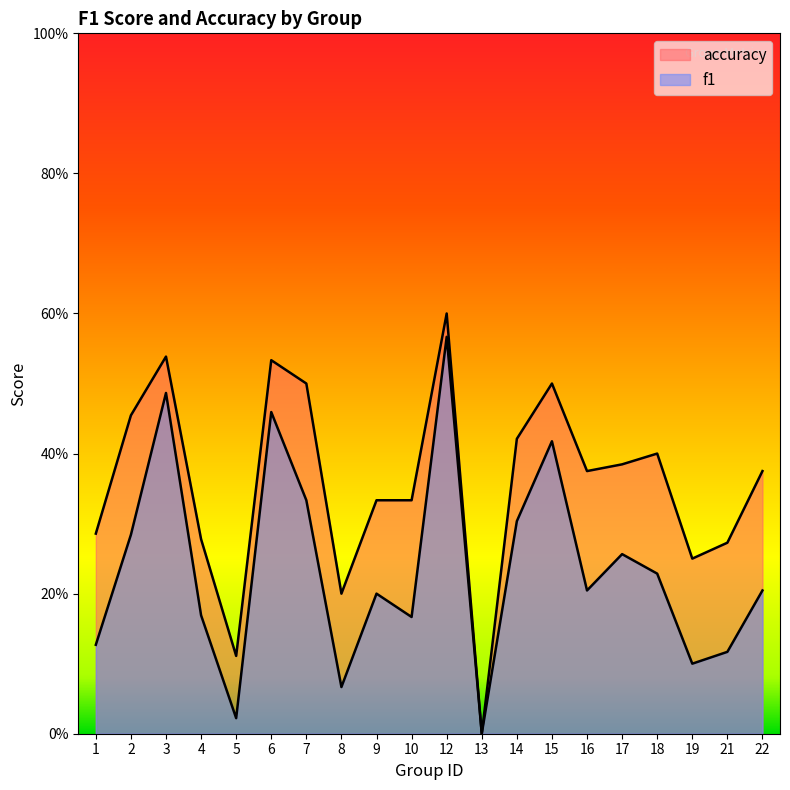

What is the difference between the maximum and minimum values in the f1 series?

0.6